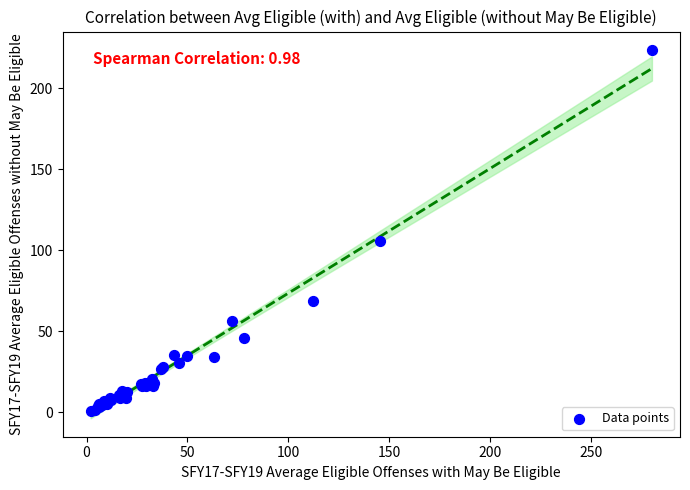

What Y value in the scatter plot is closest to 112?

105.7